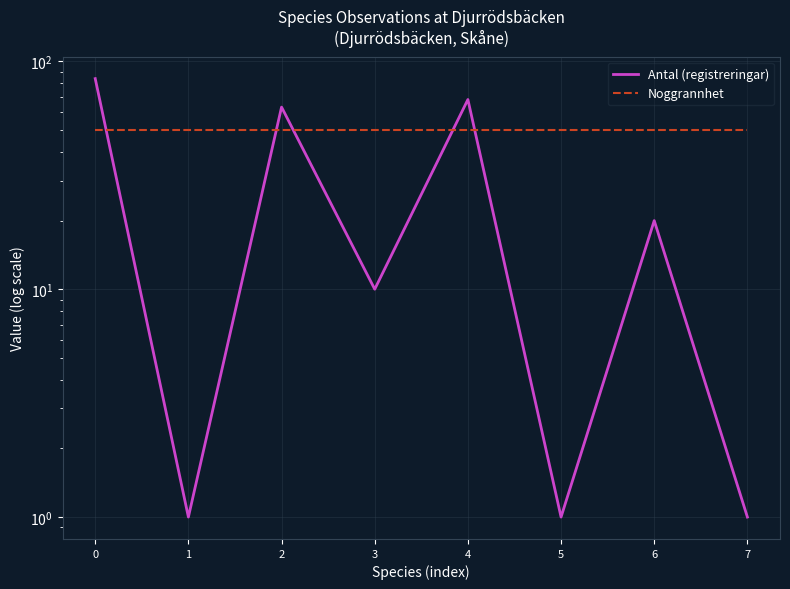

How many intersections are there between Noggrannhet and Antal (registreringar)?

5